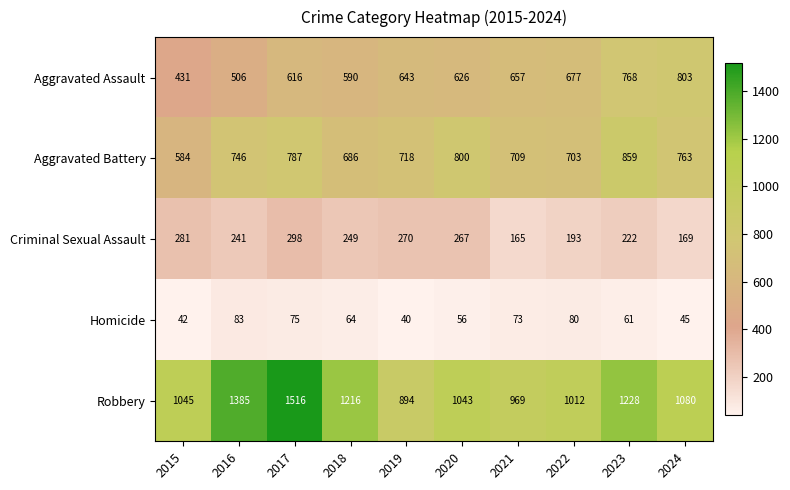

At 2017, list the series in order from largest to smallest.

Robbery, Aggravated Battery, Aggravated Assault, Criminal Sexual Assault, Homicide